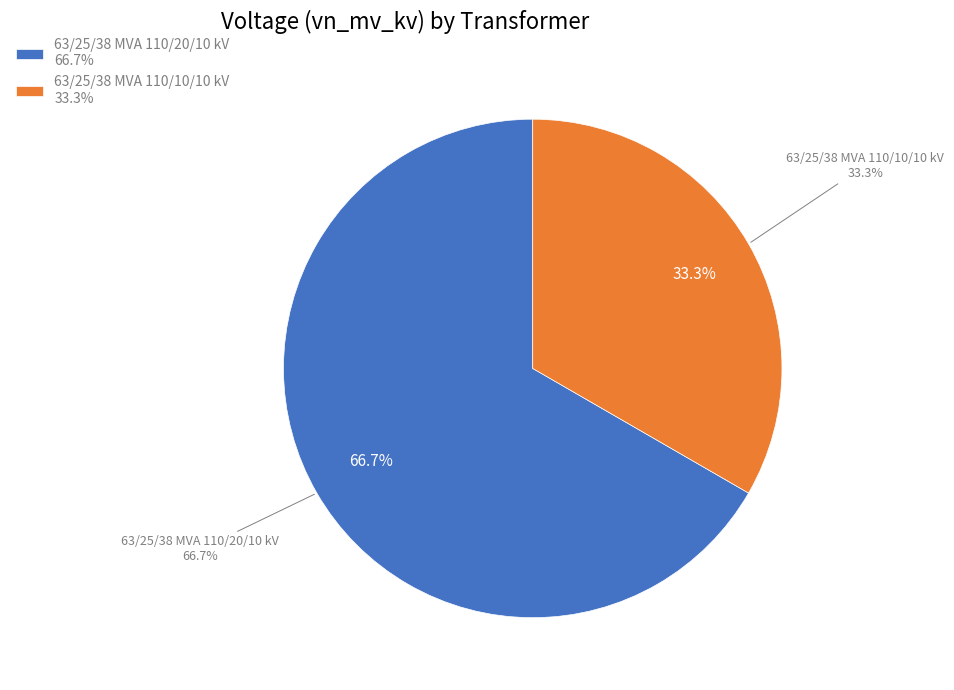

What percentage is the 63/25/38 MVA 110/10/10 kV slice, to the nearest percent?

33%